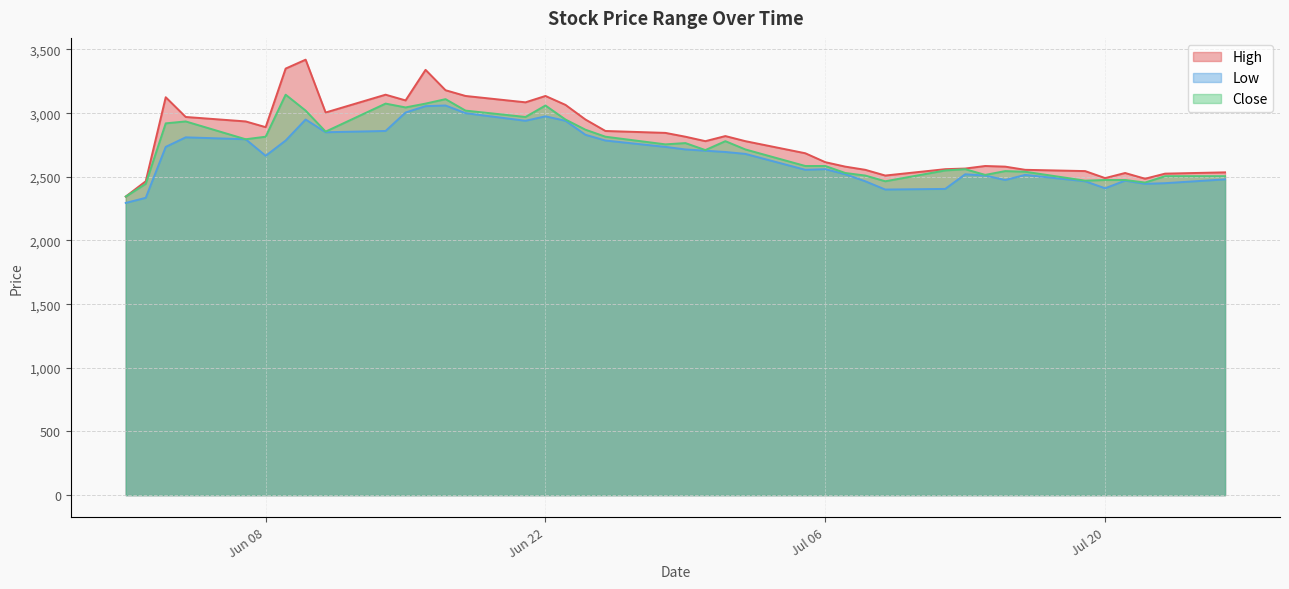

Which category has the highest value across all series?

2021-06-10